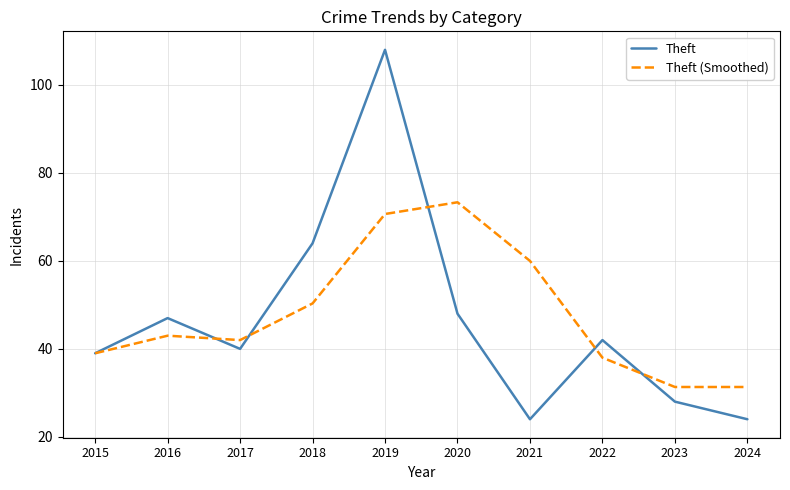

List the series in order of their overall mean, highest first.

Theft (Smoothed), Theft